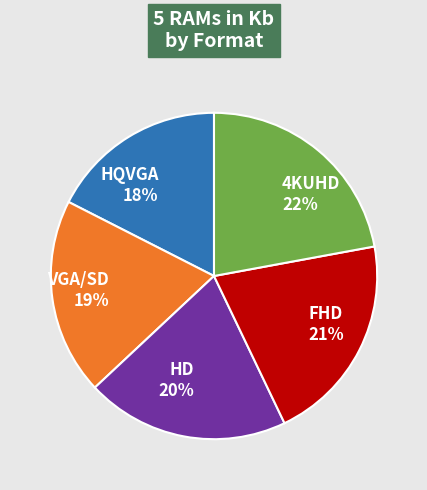

What percentage is the VGA/SD slice, to the nearest percent?

19%